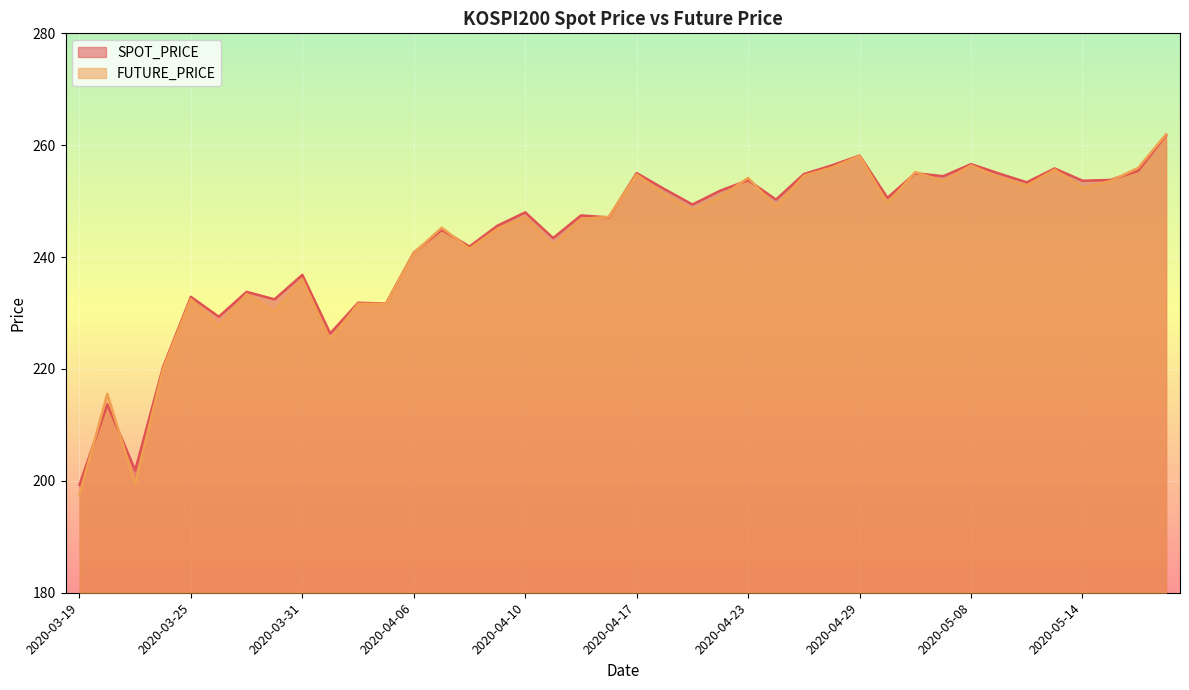

Reading left to right, transcribe all the data shown in this chart.

SPOT_PRICE: 2020-03-19=199.3	2020-03-20=213.7	2020-03-23=201.9	2020-03-24=220.3	2020-03-25=232.9	2020-03-26=229.3	2020-03-27=233.8	2020-03-30=232.4	2020-03-31=236.8	2020-04-01=226.3	2020-04-02=231.8	2020-04-03=231.7	2020-04-06=240.8	2020-04-07=244.9	2020-04-08=241.9	2020-04-09=245.6	2020-04-10=248.0	2020-04-13=243.4	2020-04-14=247.4	2020-04-16=247.1	2020-04-17=255.0	2020-04-20=252.1	2020-04-21=249.4	2020-04-22=251.9	2020-04-23=253.7	2020-04-24=250.3	2020-04-27=254.8	2020-04-28=256.4	2020-04-29=258.1	2020-05-04=250.6	2020-05-06=255.0	2020-05-07=254.5	2020-05-08=256.6	2020-05-11=254.9	2020-05-12=253.4	2020-05-13=255.8	2020-05-14=253.7	2020-05-15=253.8	2020-05-18=255.4	2020-05-19=261.8
FUTURE_PRICE: 2020-03-19=197.5	2020-03-20=215.6	2020-03-23=199.4	2020-03-24=220.0	2020-03-25=232.5	2020-03-26=227.6	2020-03-27=233.4	2020-03-30=230.3	2020-03-31=236.0	2020-04-01=225.2	2020-04-02=231.7	2020-04-03=231.7	2020-04-06=240.7	2020-04-07=245.2	2020-04-08=241.5	2020-04-09=245.1	2020-04-10=247.1	2020-04-13=242.0	2020-04-14=246.8	2020-04-16=247.2	2020-04-17=254.8	2020-04-20=251.2	2020-04-21=248.4	2020-04-22=250.8	2020-04-23=254.2	2020-04-24=248.9	2020-04-27=254.6	2020-04-28=256.0	2020-04-29=258.1	2020-05-04=249.6	2020-05-06=255.2	2020-05-07=253.6	2020-05-08=256.4	2020-05-11=254.2	2020-05-12=252.8	2020-05-13=255.7	2020-05-14=252.3	2020-05-15=253.6	2020-05-18=255.9	2020-05-19=261.9